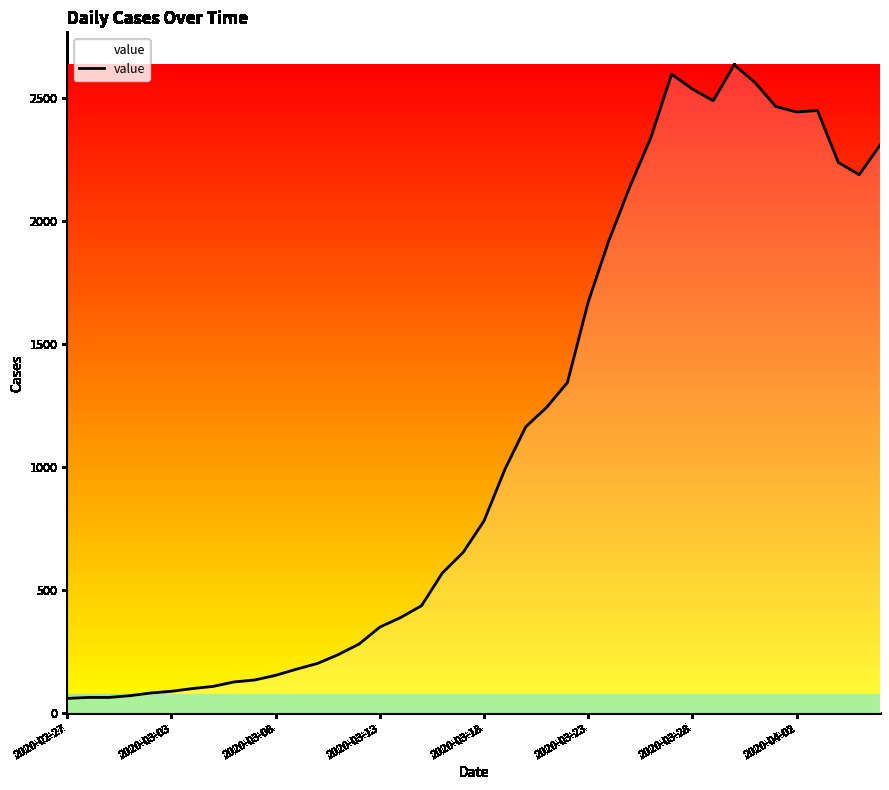

What is the difference between the maximum and minimum values?

2576